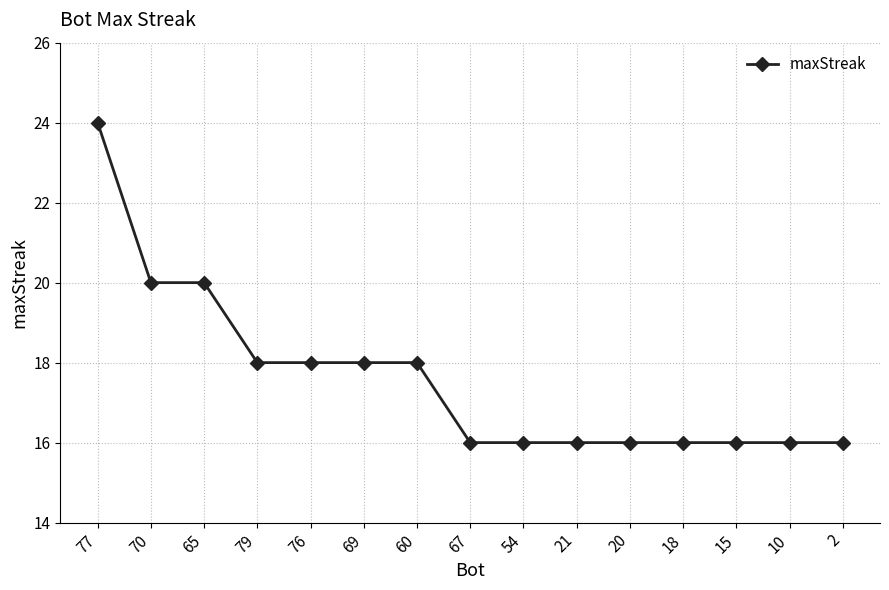

What is the label of the 7th point from the right?

54